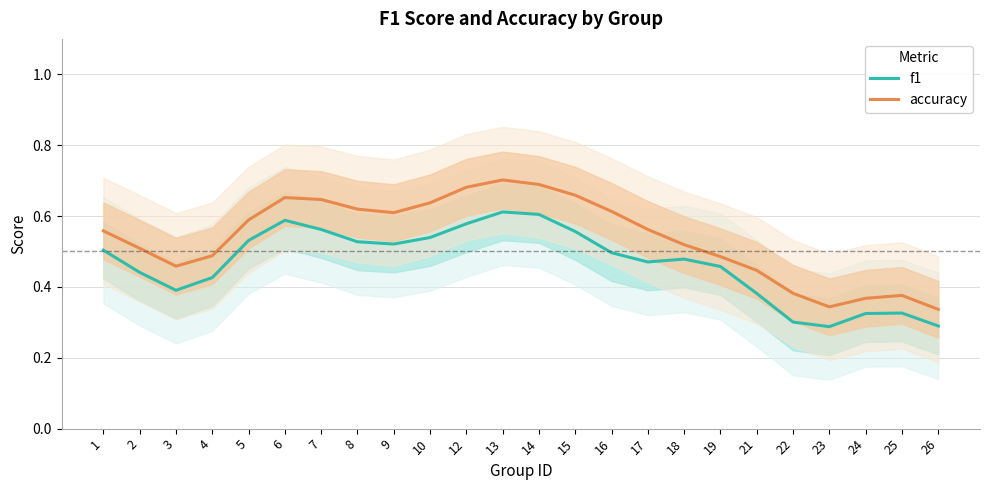

Reading left to right, extract all data points from this chart.

f1: 0.5	0.4	0.4	0.4	0.5	0.6	0.6	0.5	0.5	0.5	0.6	0.6	0.6	0.6	0.5	0.5	0.5	0.5	0.4	0.3	0.3	0.3	0.3	0.3
accuracy: 0.6	0.5	0.5	0.5	0.6	0.7	0.6	0.6	0.6	0.6	0.7	0.7	0.7	0.7	0.6	0.6	0.5	0.5	0.4	0.4	0.3	0.4	0.4	0.3